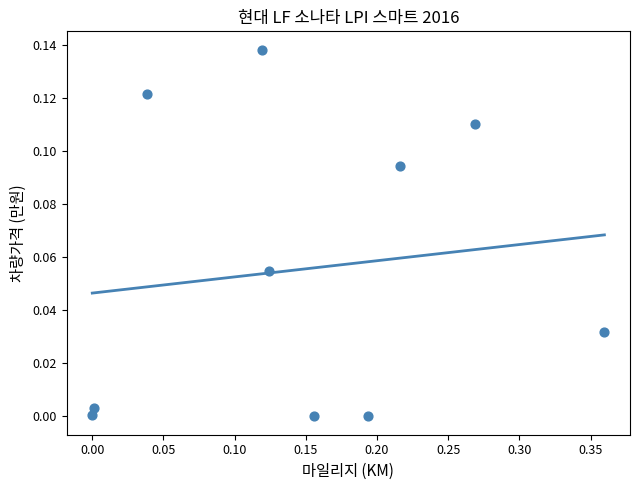

What is the range of X values (max minus min)?

0.4